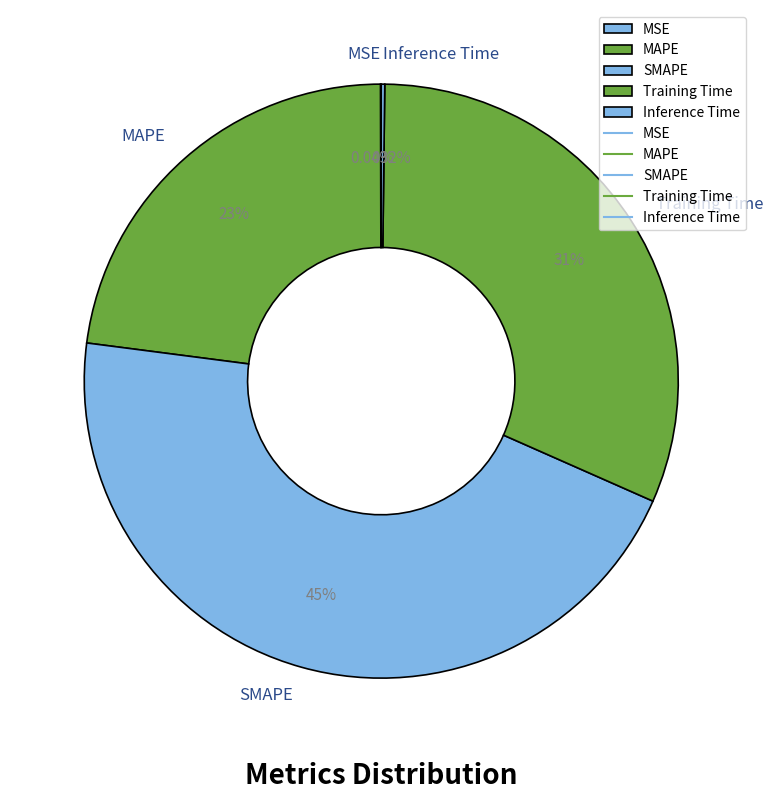

Is the sum of Training Time and MAPE greater than half?

Yes